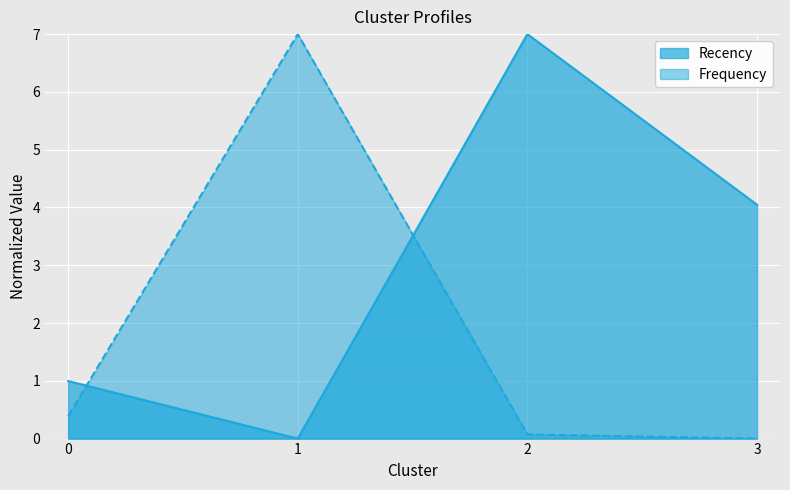

At which category is the sum across all series the highest?

2